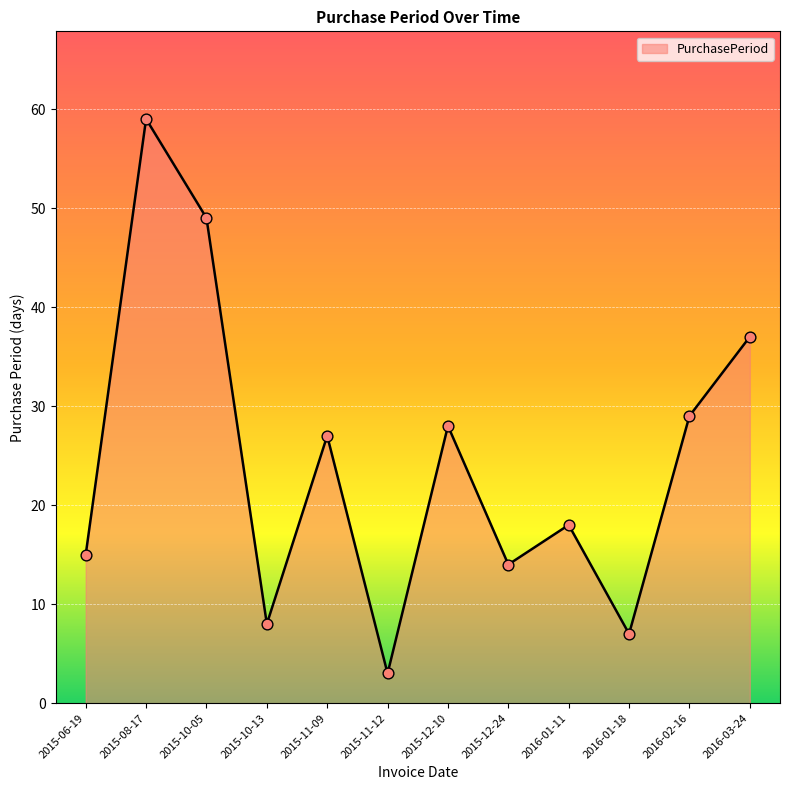

Which has a higher value, 2015-12-24 or 2015-10-13?

2015-12-24